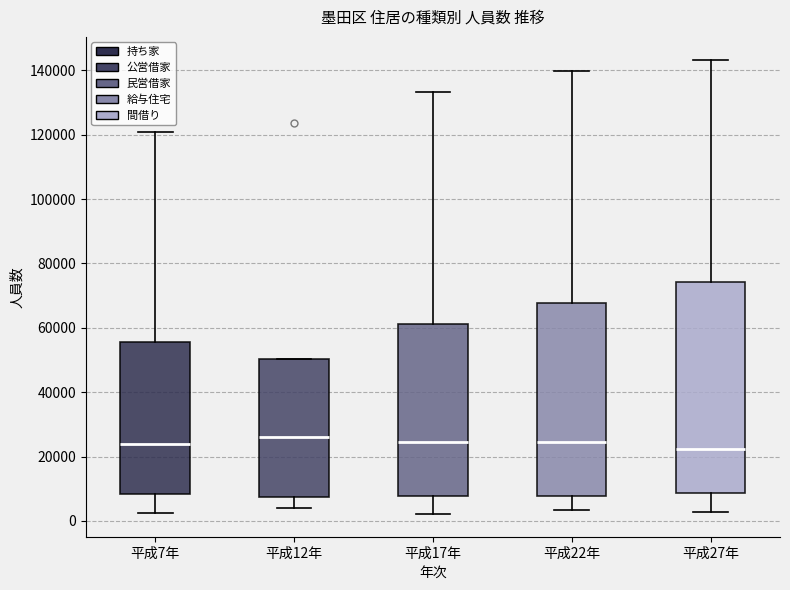

Reading left to right, transcribe this box plot: for each box, give where its median line is, the range the box spans, and where its two whiskers end, as read against the y-axis. The values are not printed on the chart, so give them approximately, as read against the axis.

平成7年: median 24000, box 8000 to 56000, whiskers 2000 to 120000
平成12年: median 26000, box 8000 to 50000, whiskers 4000 to 50000
平成17年: median 24000, box 8000 to 62000, whiskers 2000 to 134000
平成22年: median 24000, box 8000 to 68000, whiskers 4000 to 140000
平成27年: median 22000, box 8000 to 74000, whiskers 2000 to 144000